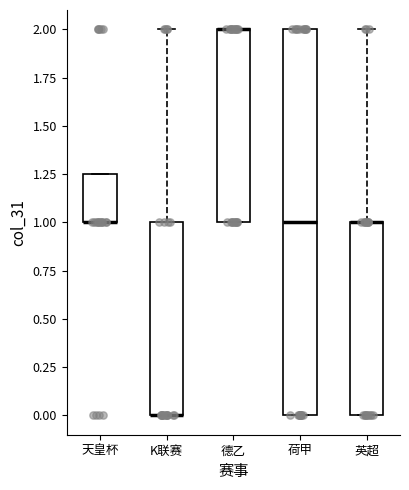

Reading left to right, transcribe this box plot: for each box, give where its median line is, the range the box spans, and where its two whiskers end, as read against the y-axis. The values are not printed on the chart, so give them approximately, as read against the axis.

天皇杯: median 1.00 (drawn on the box's lower edge), box 1.00 to 1.25, whiskers 1.00 to 1.25
K联赛: median 0.00 (drawn on the box's lower edge), box 0.00 to 1.00, whiskers 0.00 to 2.00
德乙: median 2.00 (drawn on the box's upper edge), box 1.00 to 2.00, whiskers 1.00 to 2.00
荷甲: median 1.00, box 0.00 to 2.00, whiskers 0.00 to 2.00
英超: median 1.00 (drawn on the box's upper edge), box 0.00 to 1.00, whiskers 0.00 to 2.00